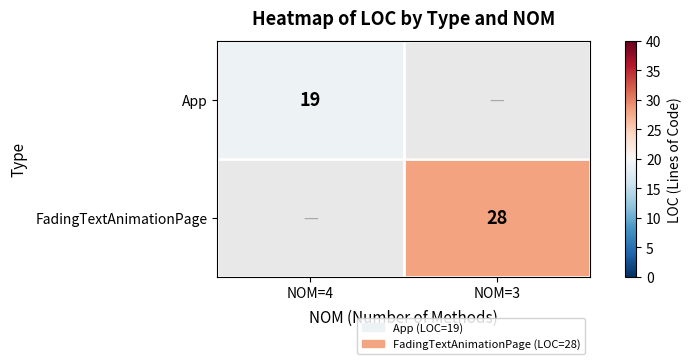

What is the spread (max minus min) of values at NOM=4?

19